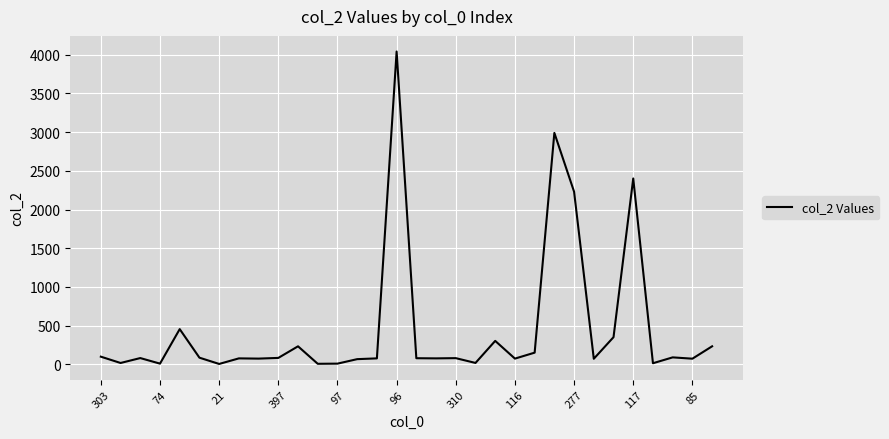

What is the difference between the maximum and minimum values?

4038.0